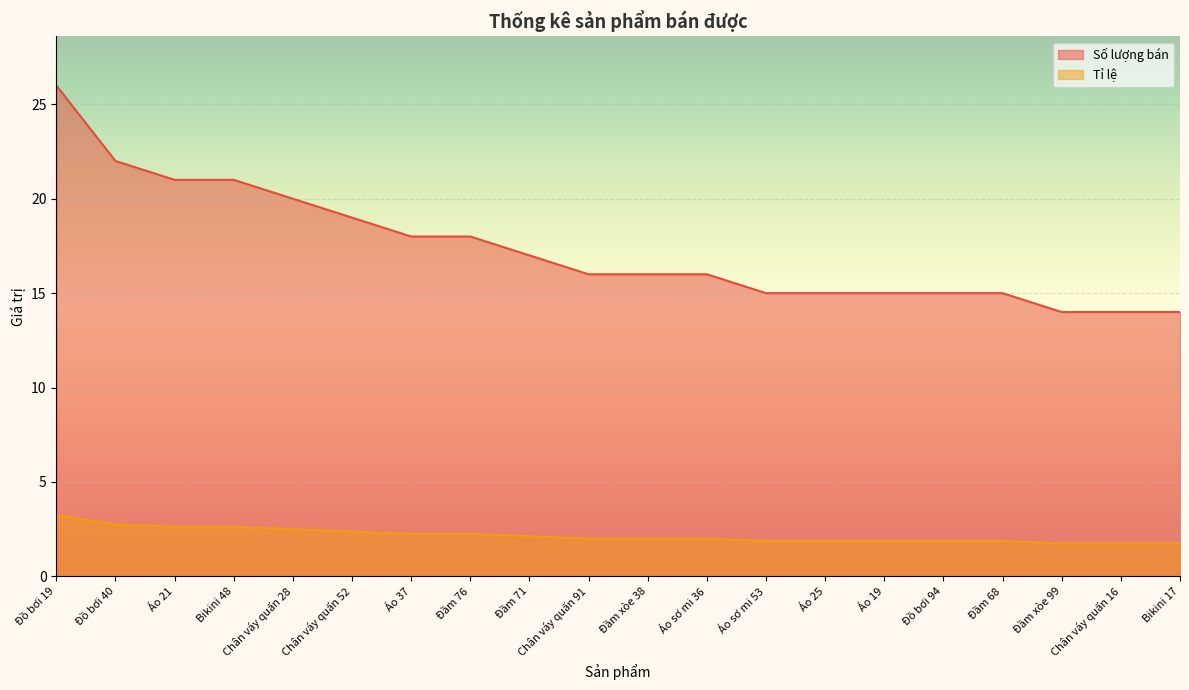

What are all the series names shown in the legend?

Số lượng bán, Tỉ lệ